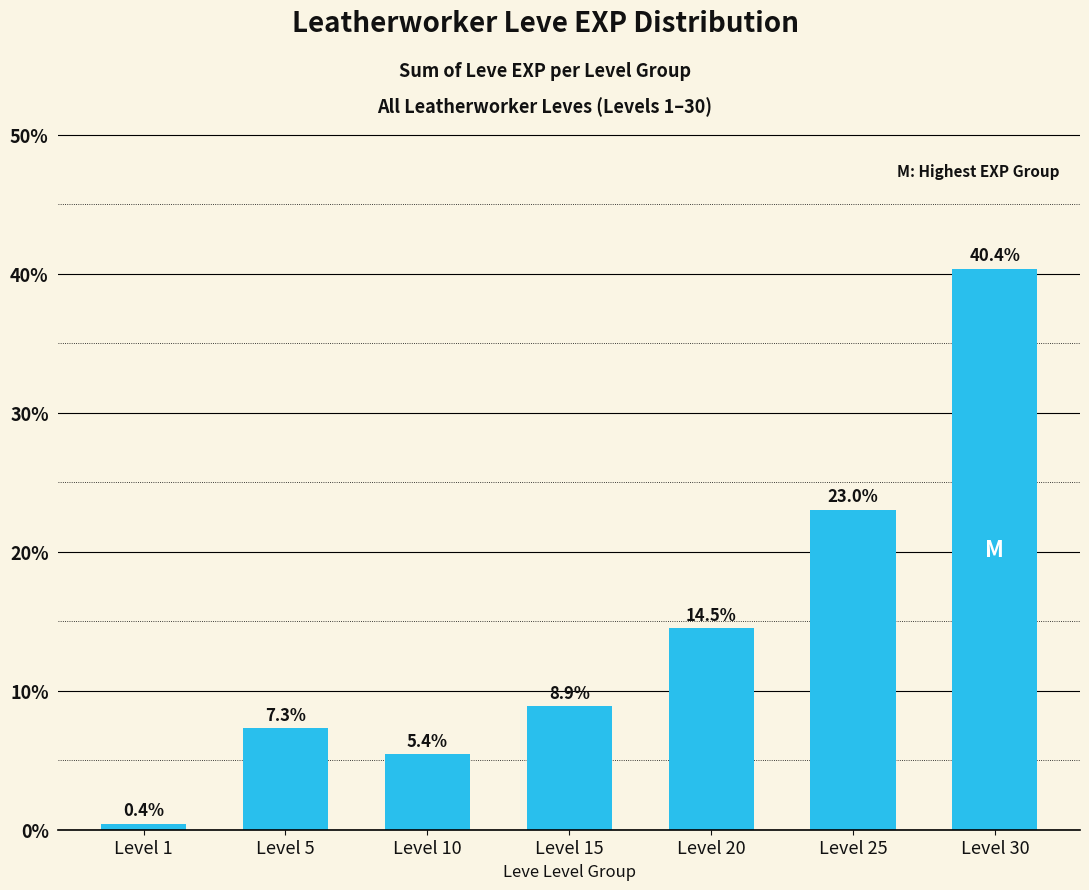

The chart shows a value of 40.4 at Level 30. True or false?

True